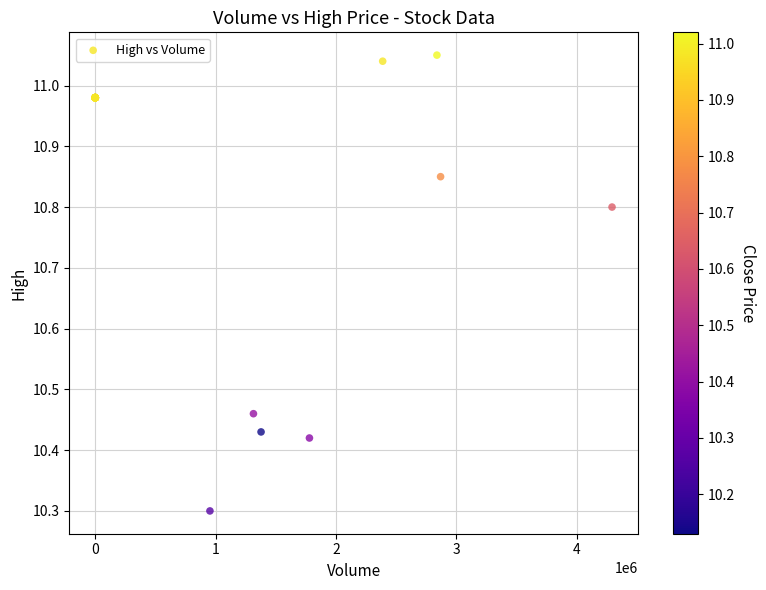

What Y value in the scatter plot is closest to 10?

10.3